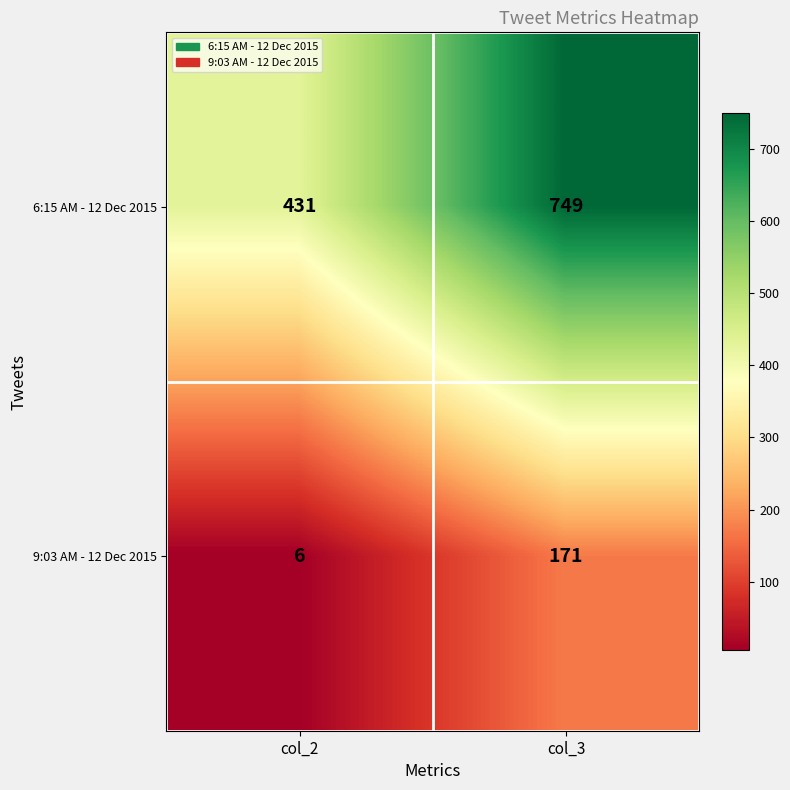

Where is 9:03 AM - 12 Dec 2015 nearest to the value 88?

col_2